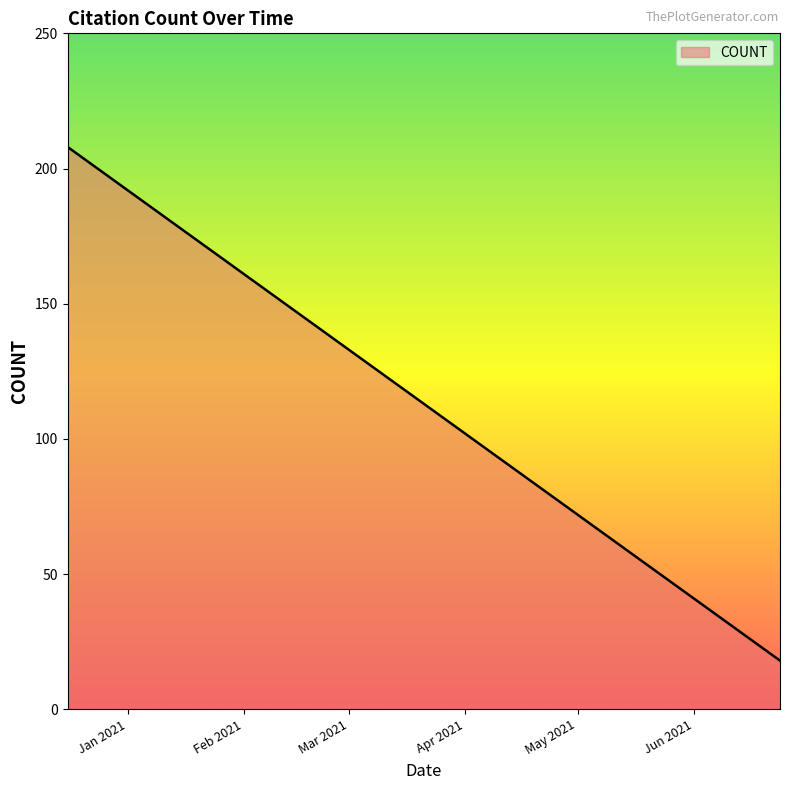

What is the sum of all values?

1465